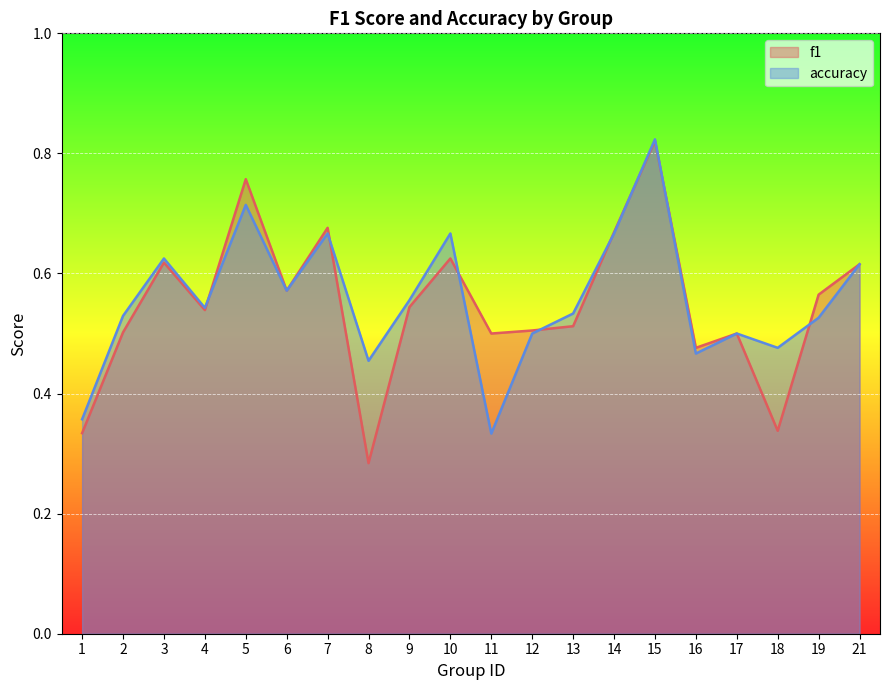

At how many categories does at least one series exceed 0?

20